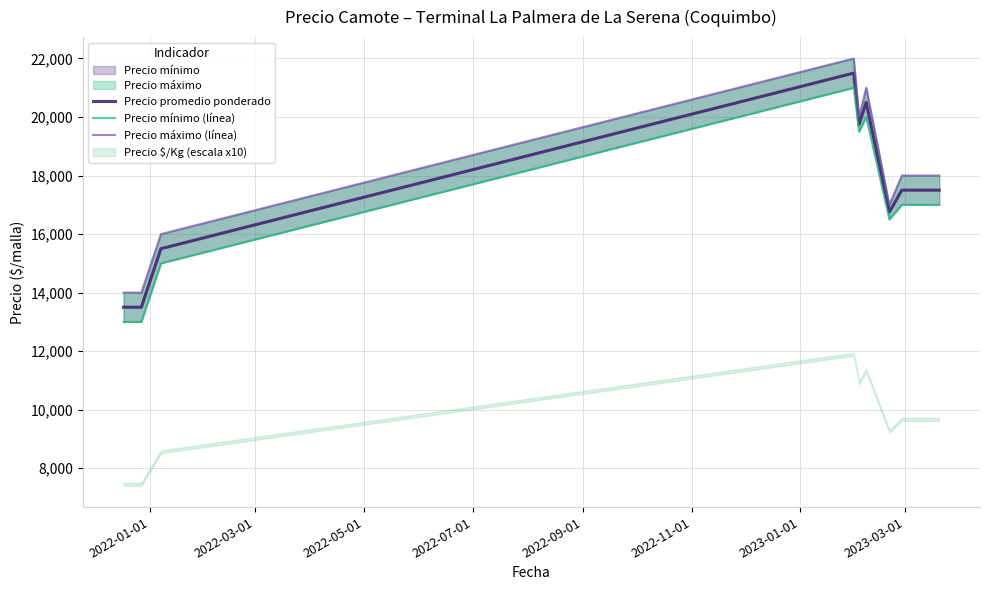

What is the sum of all Precio mínimo (línea) values?

169000